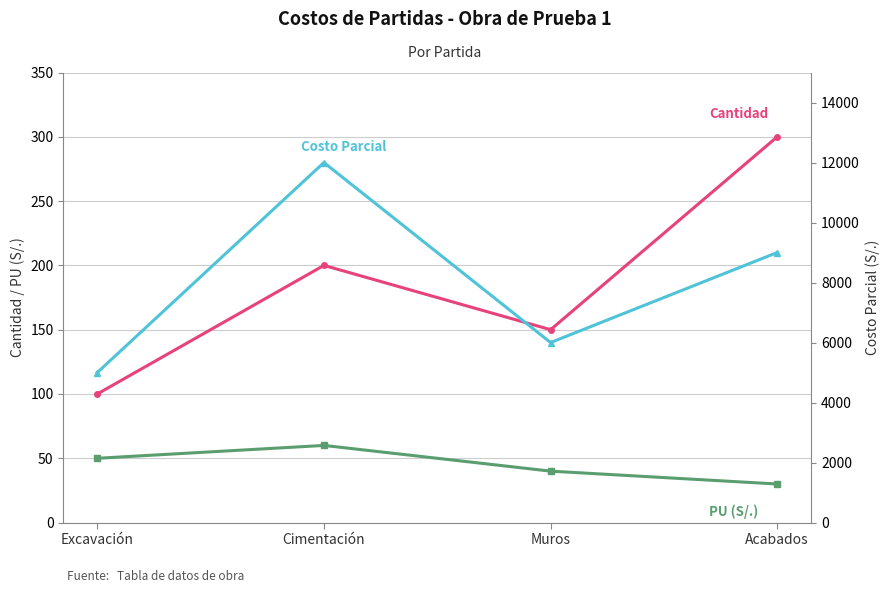

List the series in order of their peak value, highest first.

Costo Parcial, Cantidad, PU (S/.)